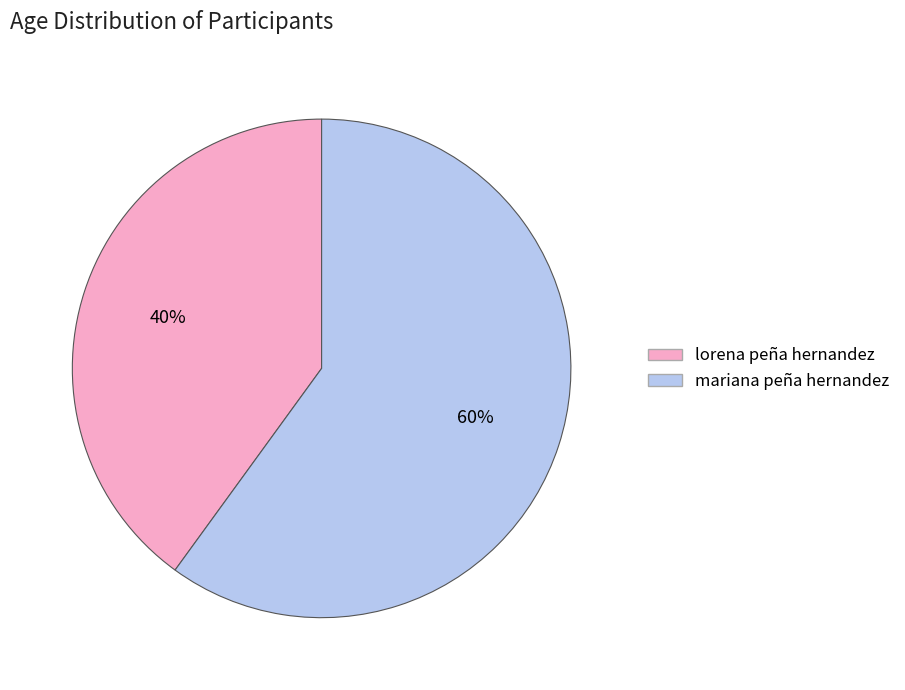

Which category has the smallest portion of the pie?

lorena peña hernandez